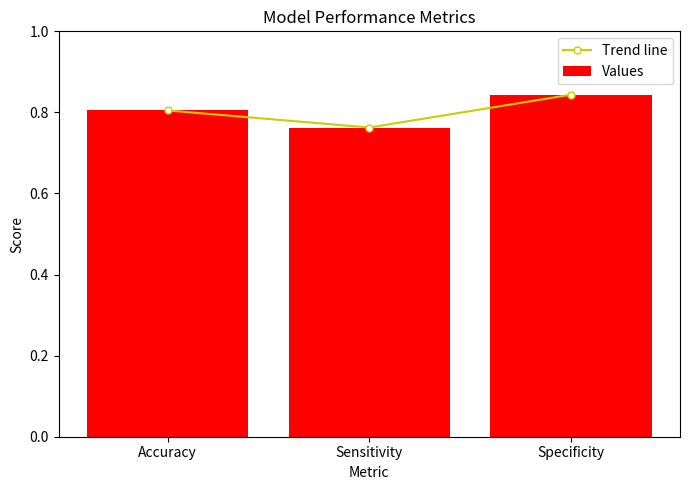

Does the chart contain any negative values?

No